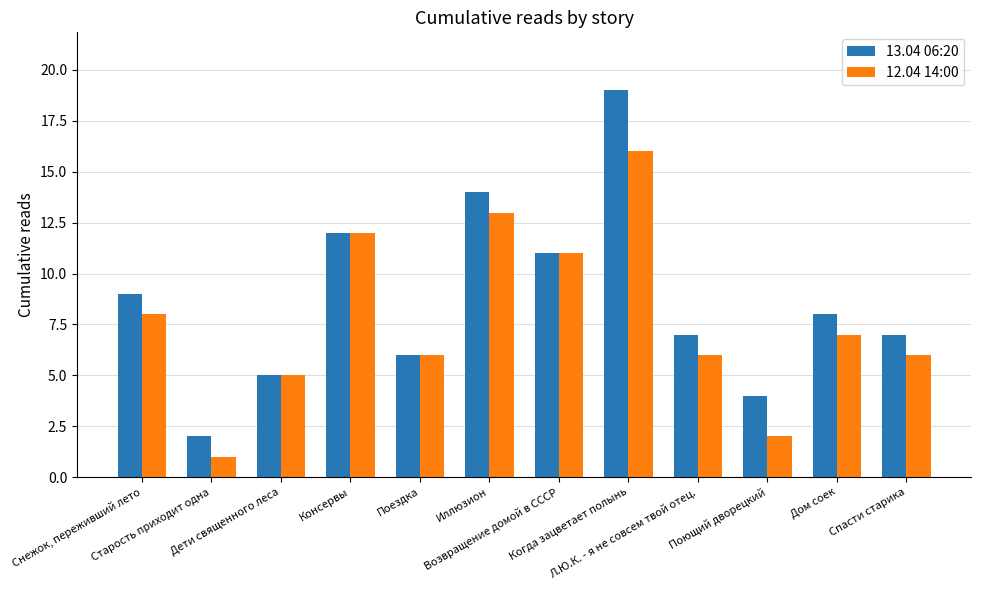

What is the average value of the 12.04 14:00 series?

8